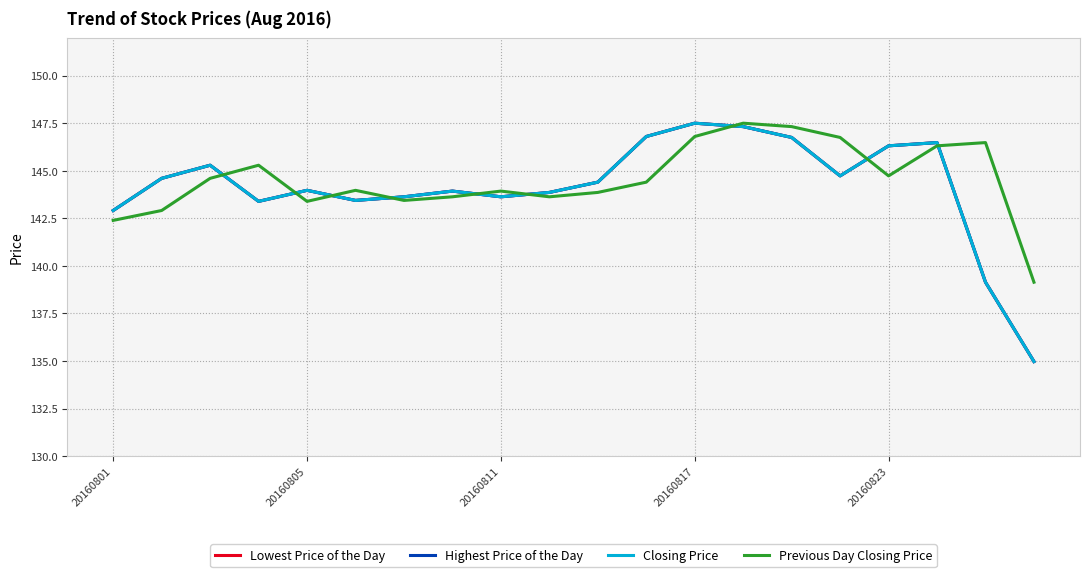

What is the sum of all Previous Day Closing Price values?

2890.5